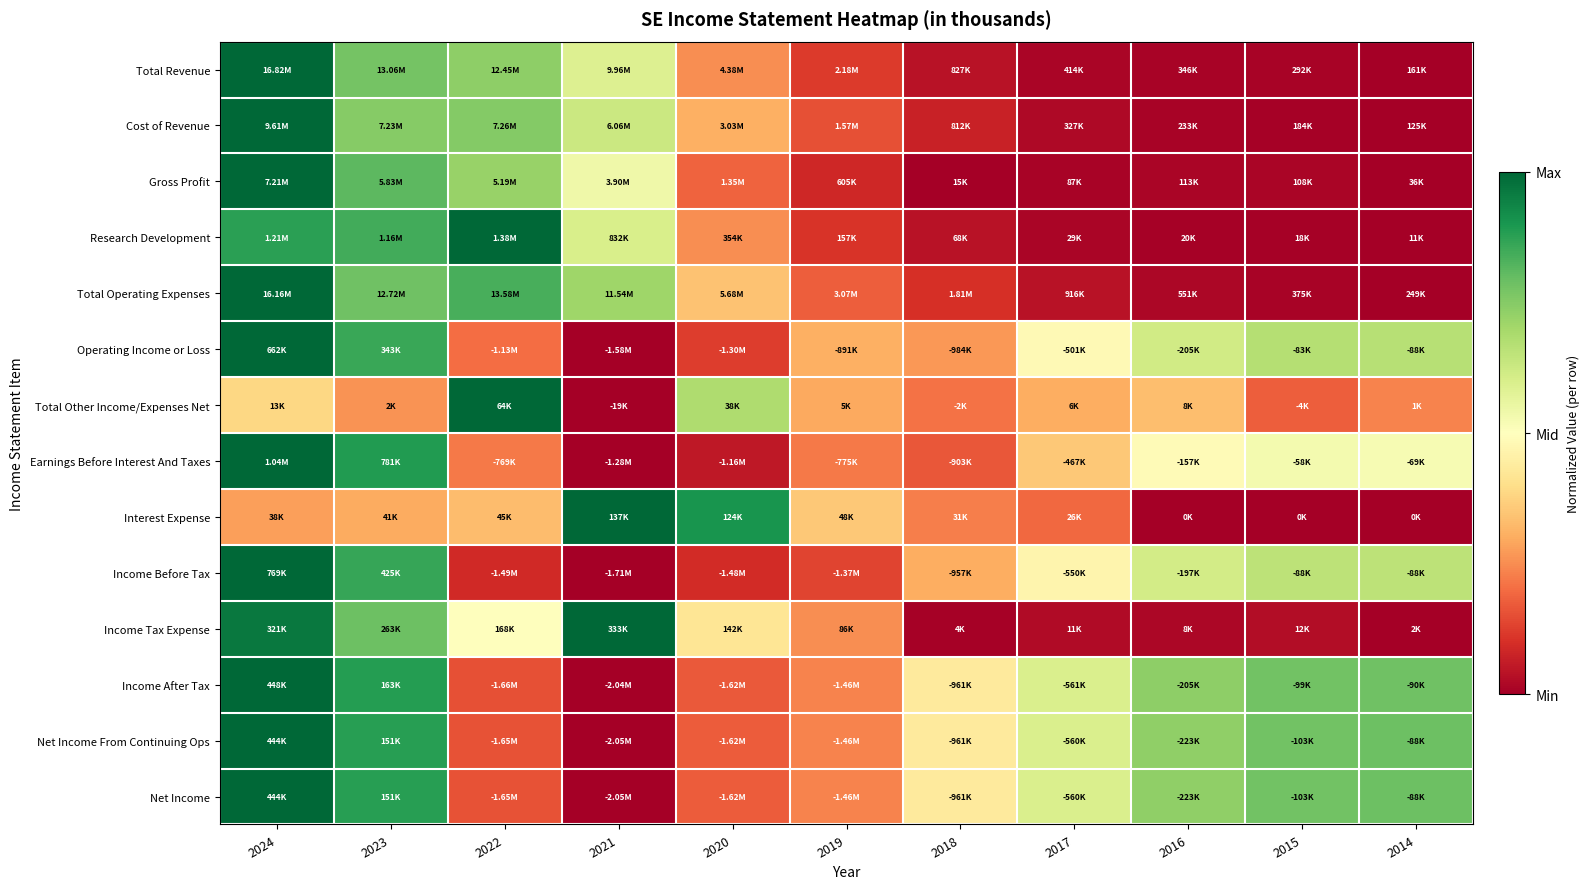

Between 2022 and 2018, which is larger?

2022